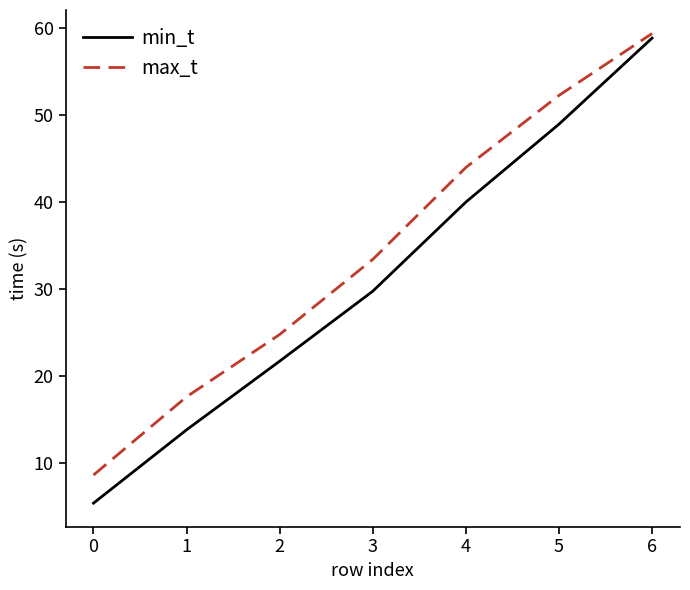

True or false: max_t and min_t intersect in this chart.

False